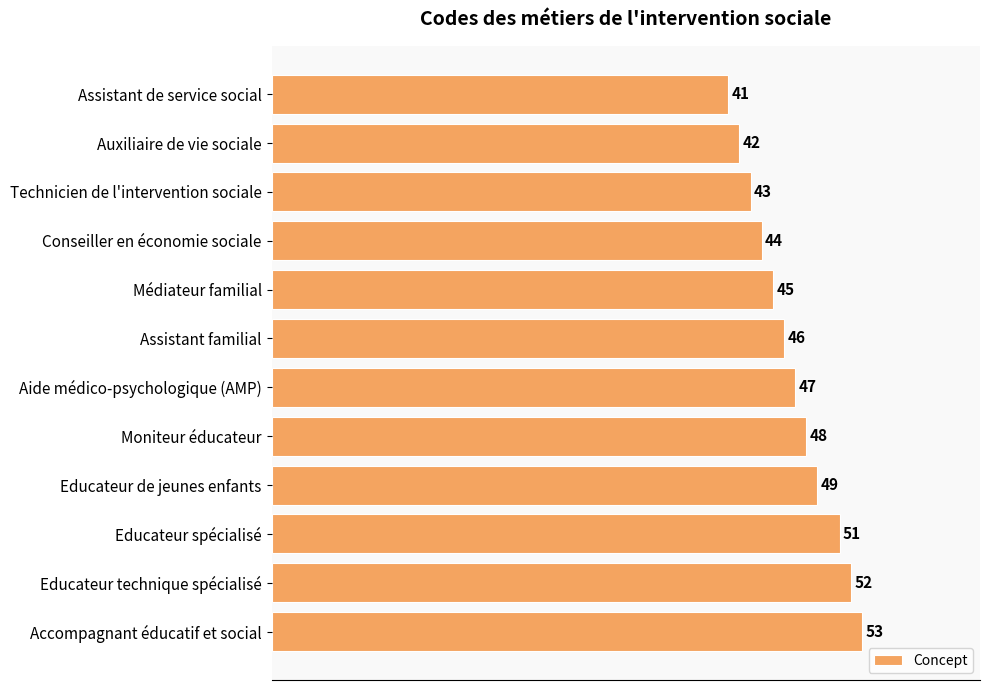

Which has a higher value, Auxiliaire de vie sociale or Educateur technique spécialisé?

Educateur technique spécialisé